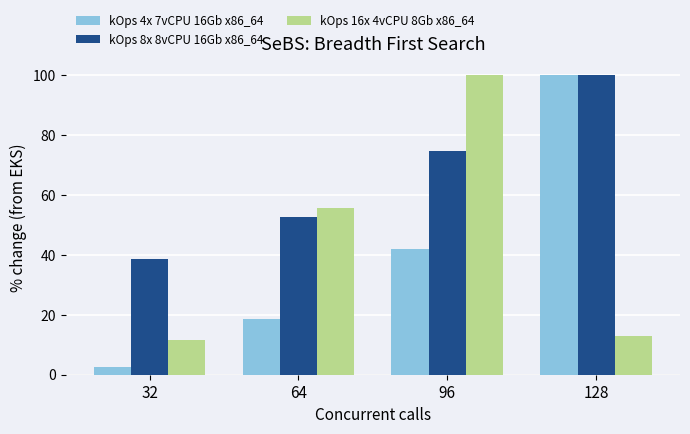

Is it true that kOps 8x 8vCPU 16Gb x86_64 equals 32.3 at 128?

False